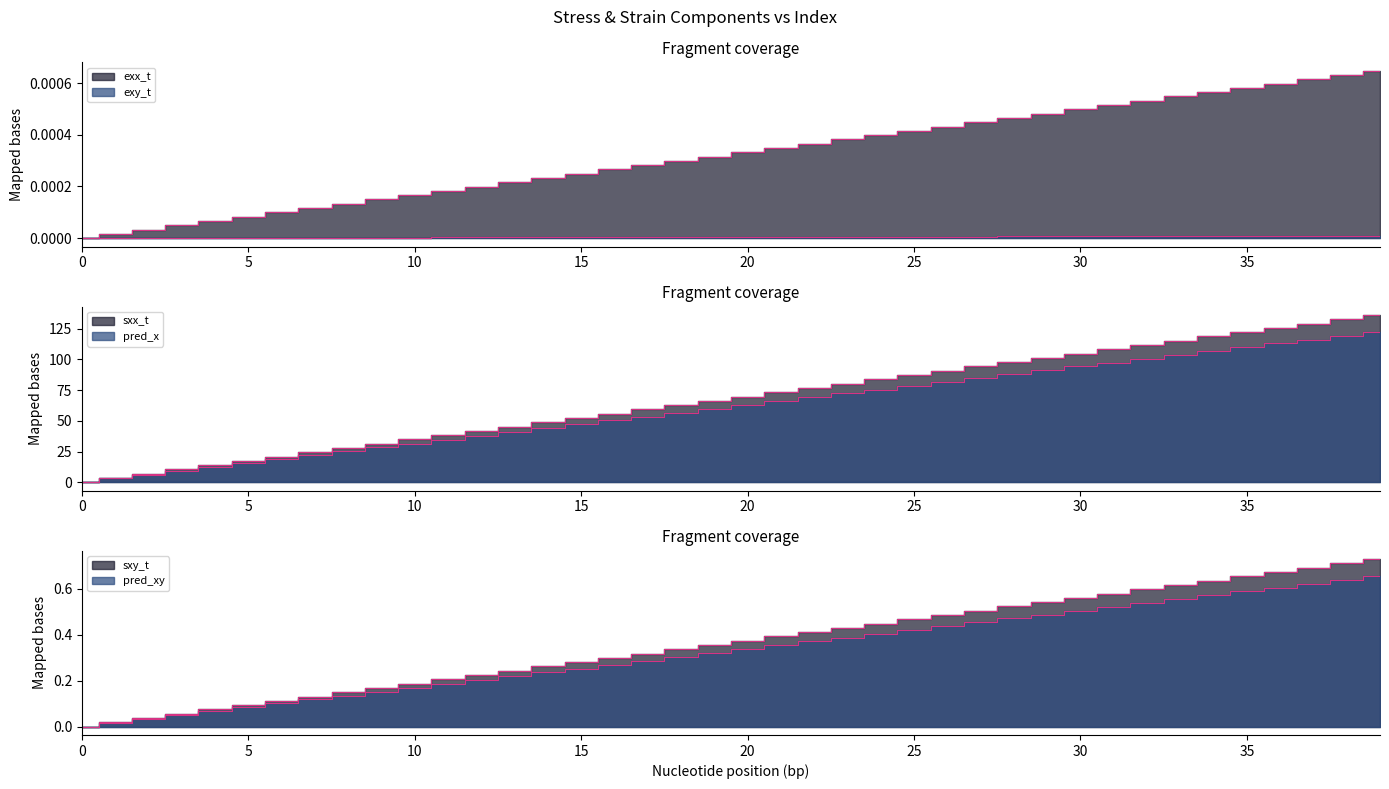

What is the total value across all series at 9?

60.1